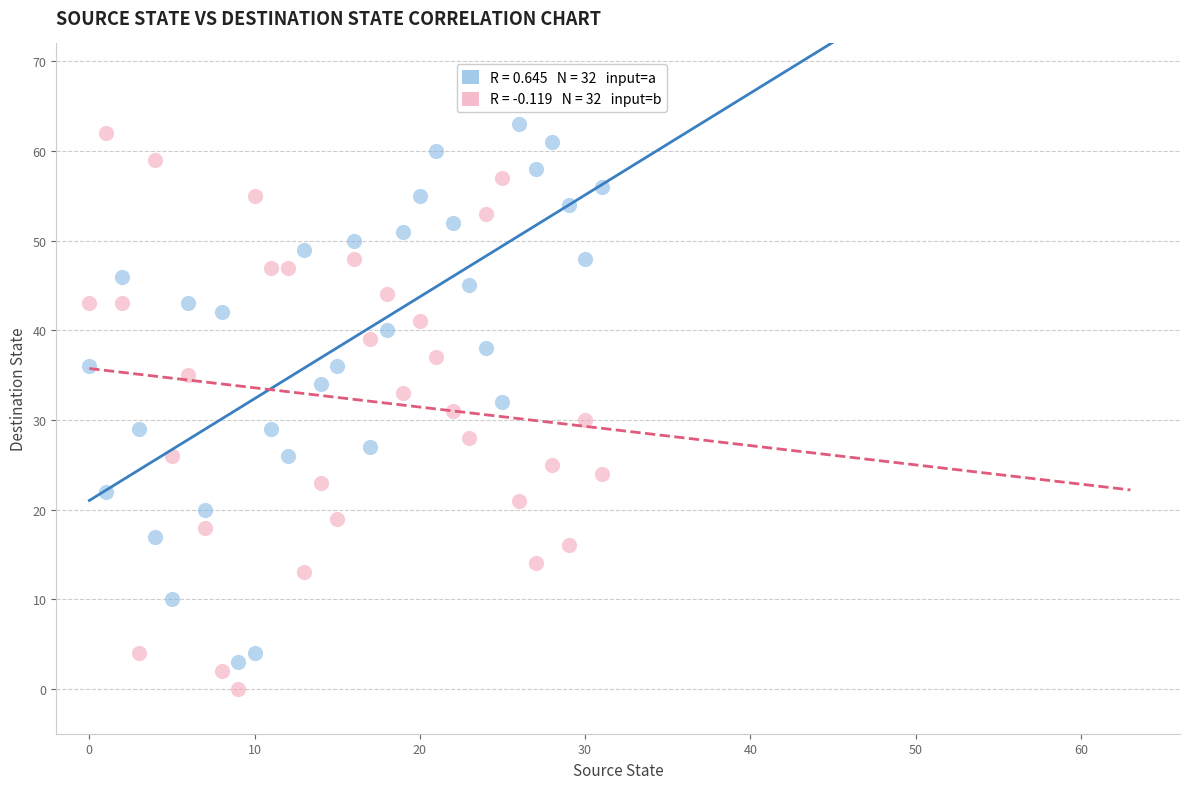

Across all data points, what is the range of Y values (max minus min)?

63